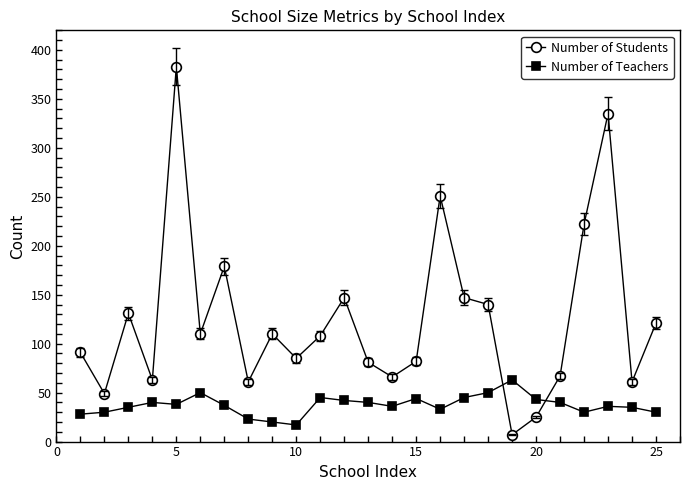

What is the difference between the maximum and minimum values in the Number of Students series?

376